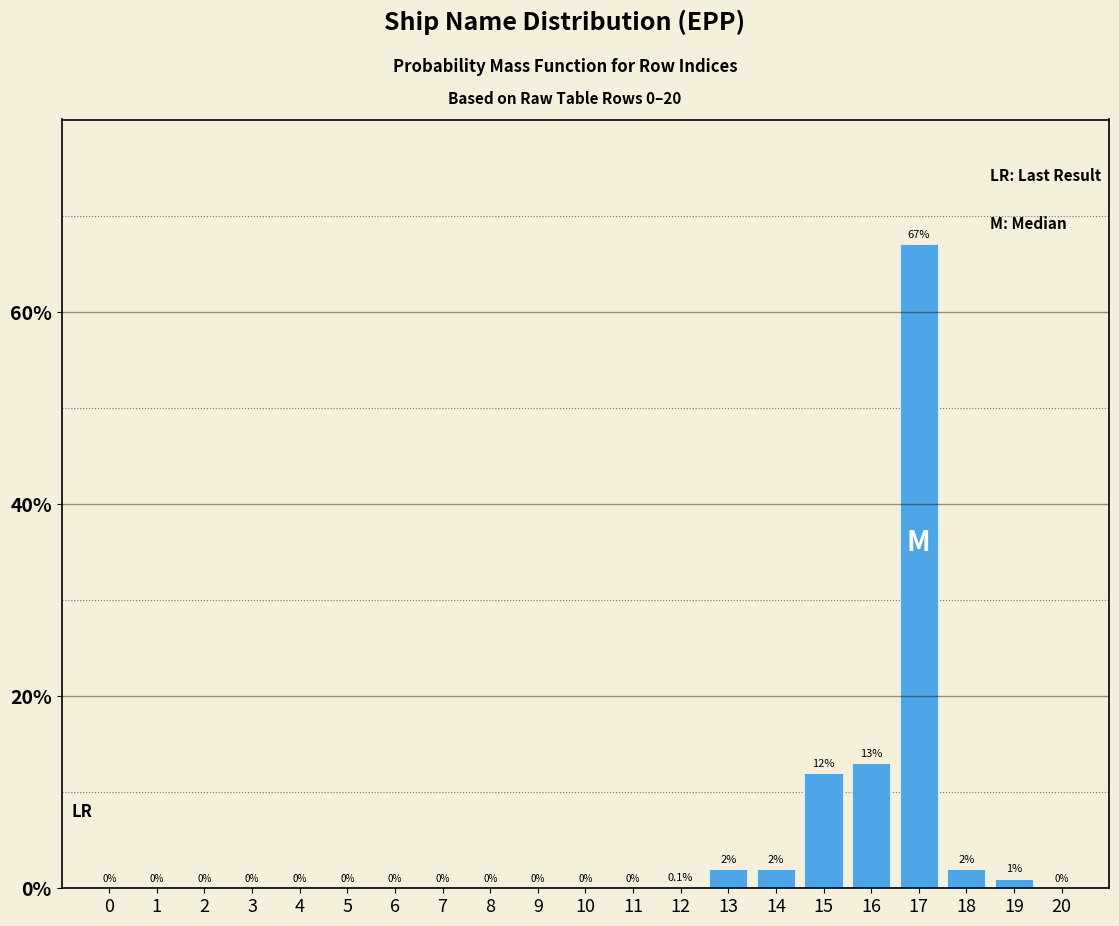

Reading right to left, what are all the values shown in this chart?

20=0.0	19=1.0	18=2.0	17=67.0	16=13.0	15=12.0	14=2.0	13=2.0	12=0.1	11=0.0	10=0.0	9=0.0	8=0.0	7=0.0	6=0.0	5=0.0	4=0.0	3=0.0	2=0.0	1=0.0	0=0.0